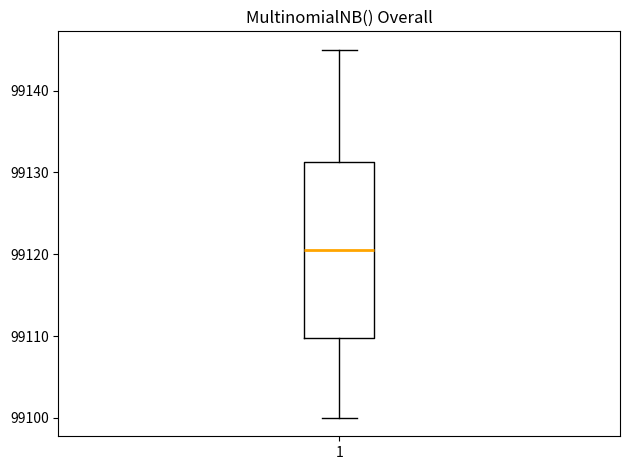

Read this box plot against the y-axis: the position of the median line, the range covered by the box, and the ends of both whiskers. The values are not printed on the chart, so give them approximately, as read against the axis.

median 99121, box 99110 to 99131, whiskers 99100 to 99145